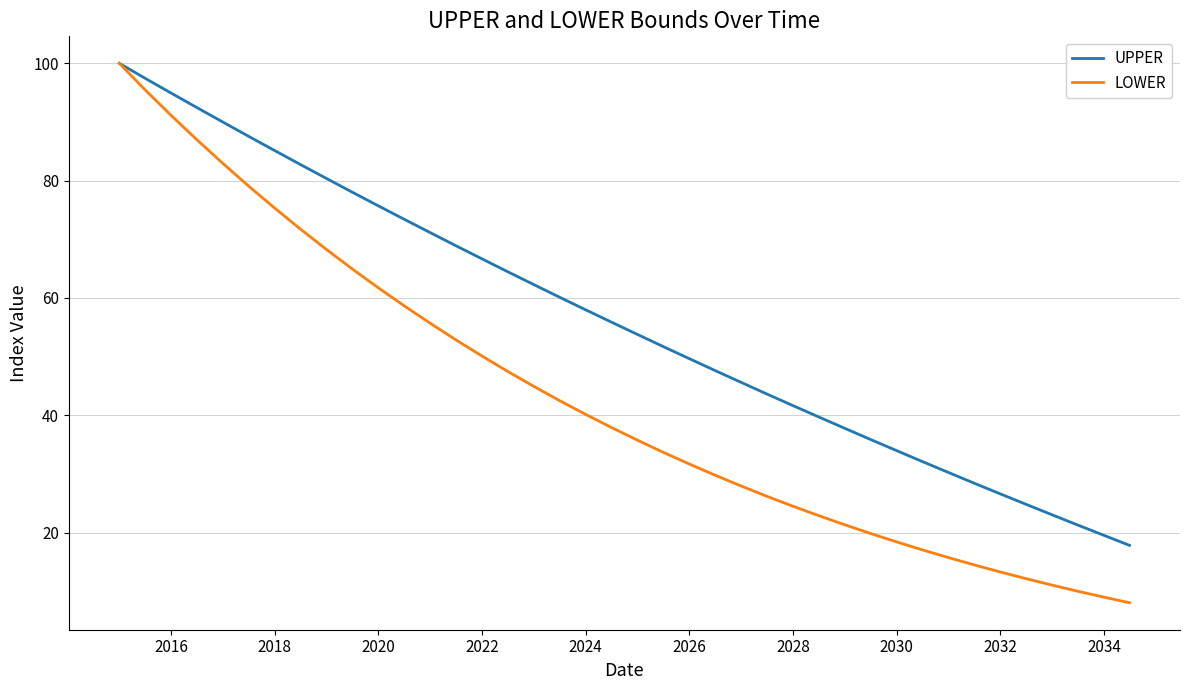

Which series has the largest range (max minus min)?

LOWER